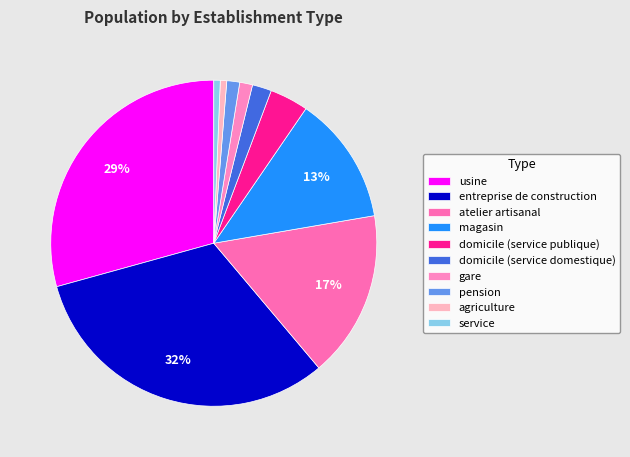

Which slice is the largest?

entreprise de construction